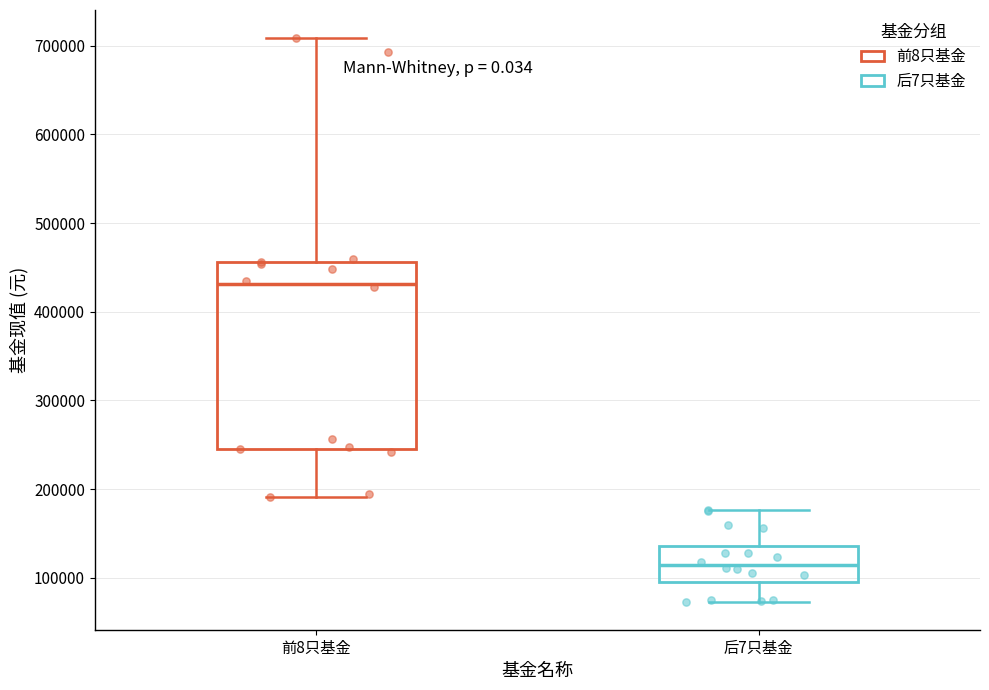

Reading left to right, read every box against the y-axis: the position of its median line, the range the box covers, and the ends of its whiskers. The values are not printed on the chart, so give them approximately, as read against the axis.

前8只基金: median 430000, box 250000 to 460000, whiskers 190000 to 710000
后7只基金: median 110000, box 100000 to 140000, whiskers 70000 to 180000